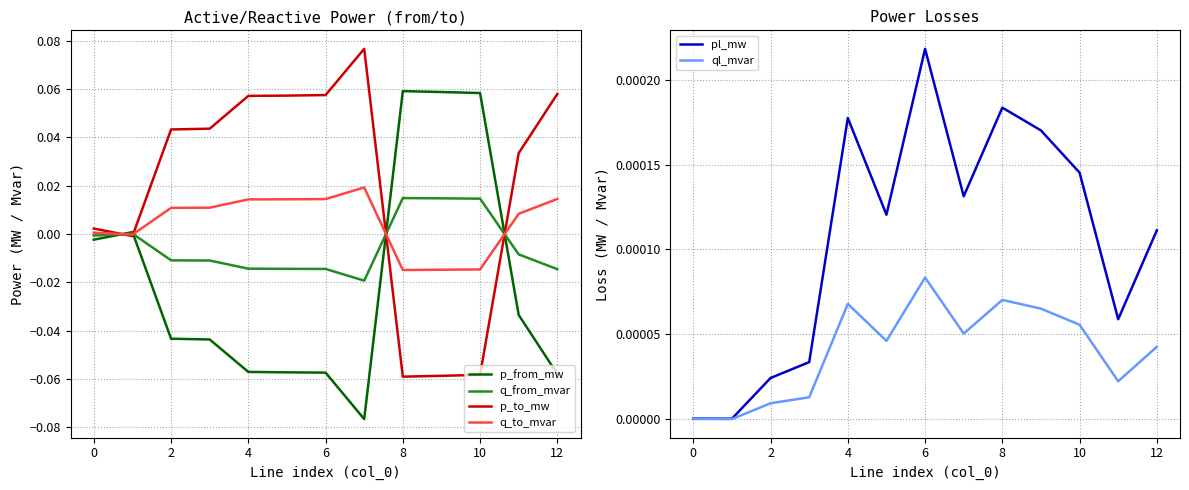

How many intersections are there between q_from_mvar and pl_mw?

4